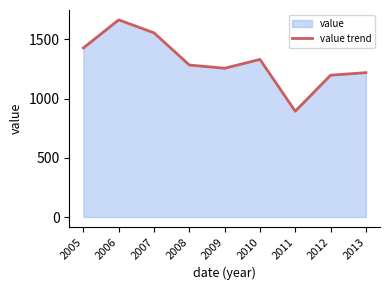

What is the change in value from 2007 to 2011?

-662.0